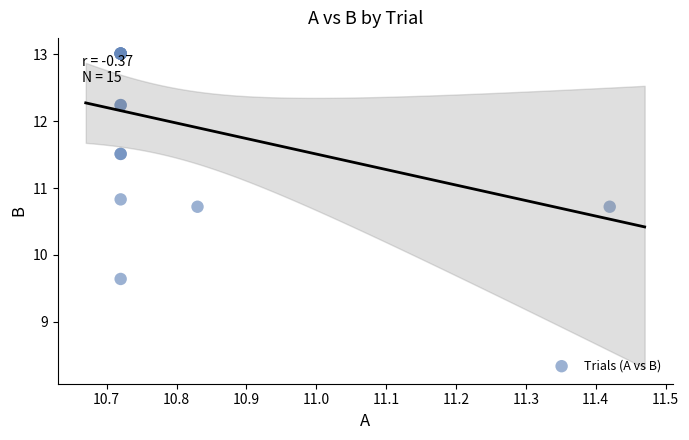

What Y value in the scatter plot is closest to 11?

10.8